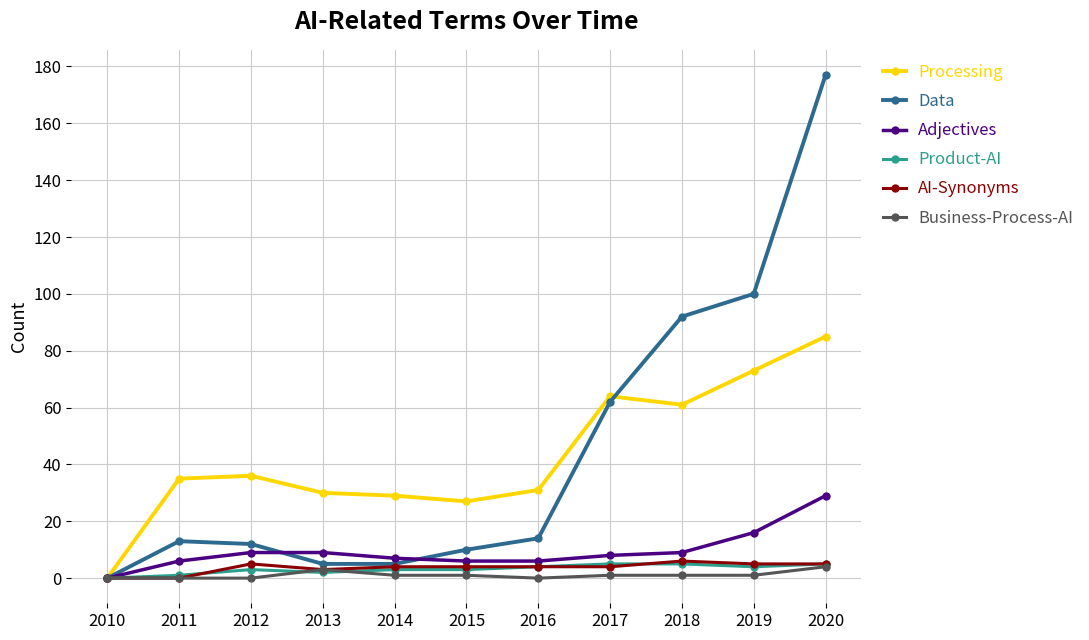

What is the value of the Data point at the 7th from the left?

14